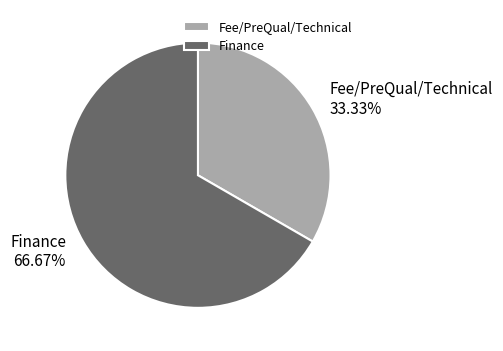

Rank the categories by value from highest to lowest.

Finance, Fee/PreQual/Technical